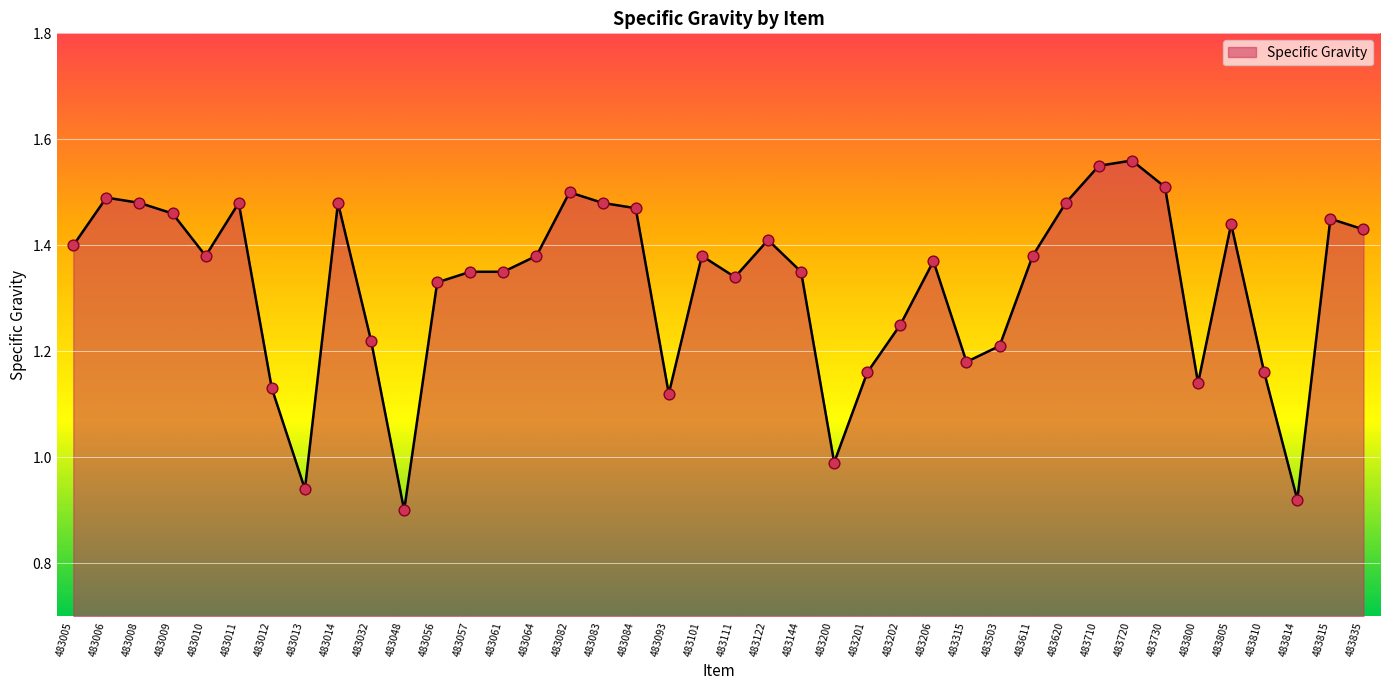

What is the ratio of the value at 483014 to the value at 483008?

1.0